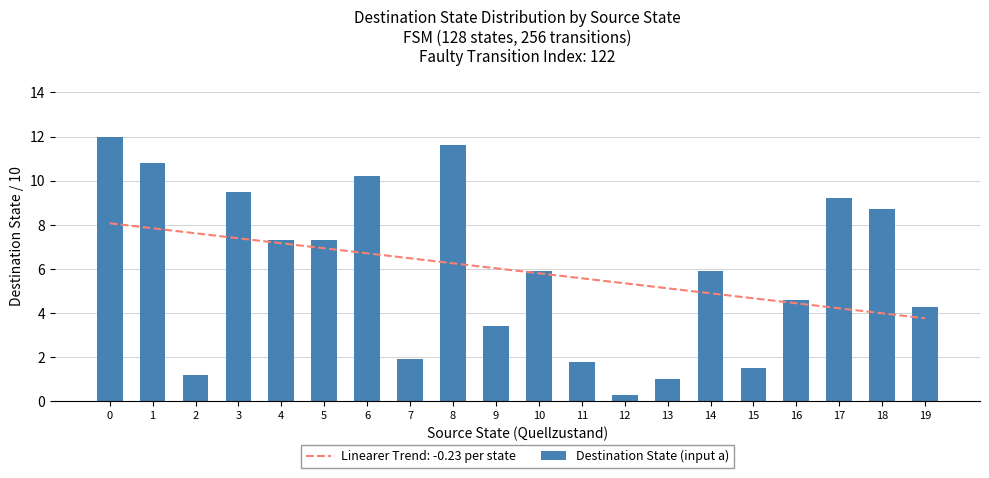

The chart shows a value of 0.9 at 11. True or false?

False